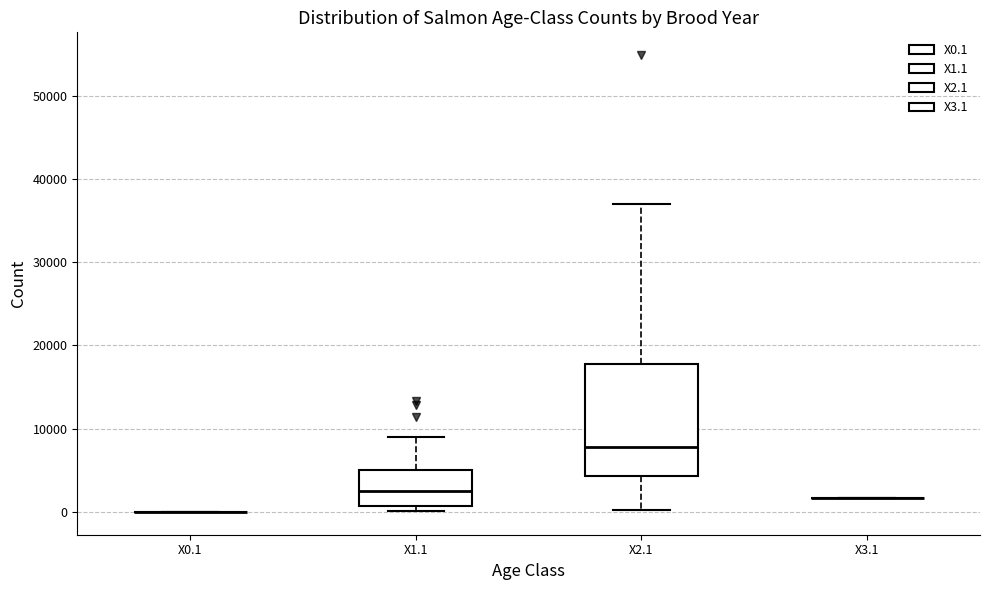

Where does the upper whisker of the box for X1.1 end on the y-axis? The values are not printed on the chart, so give them approximately, as read against the axis.

9000